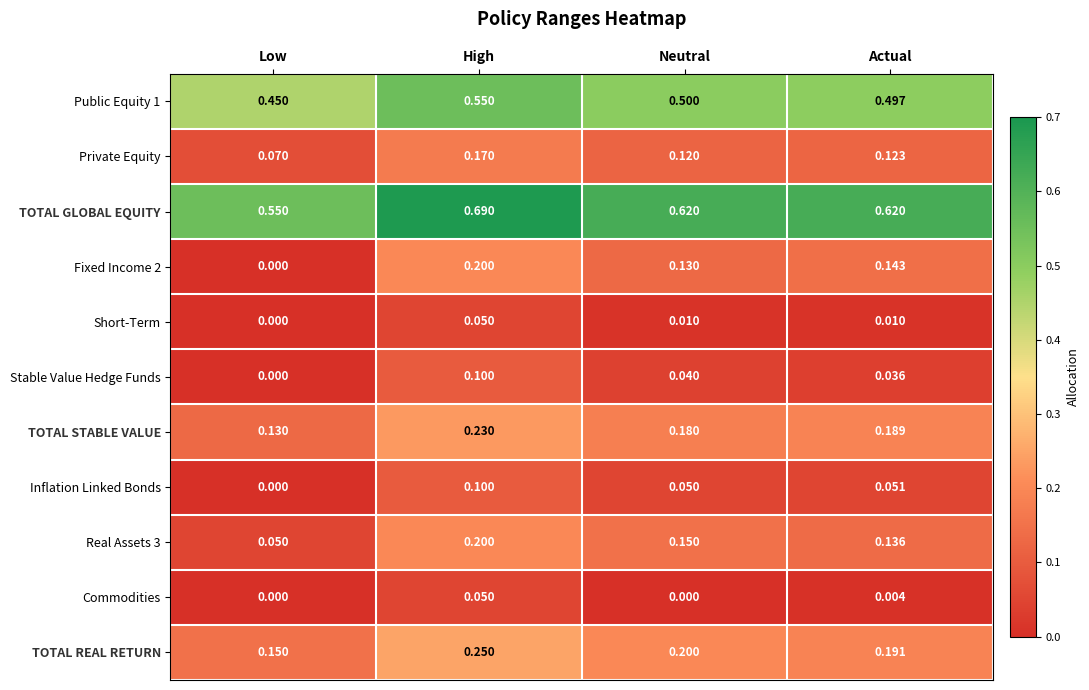

Which series has the largest total across all categories?

TOTAL GLOBAL EQUITY